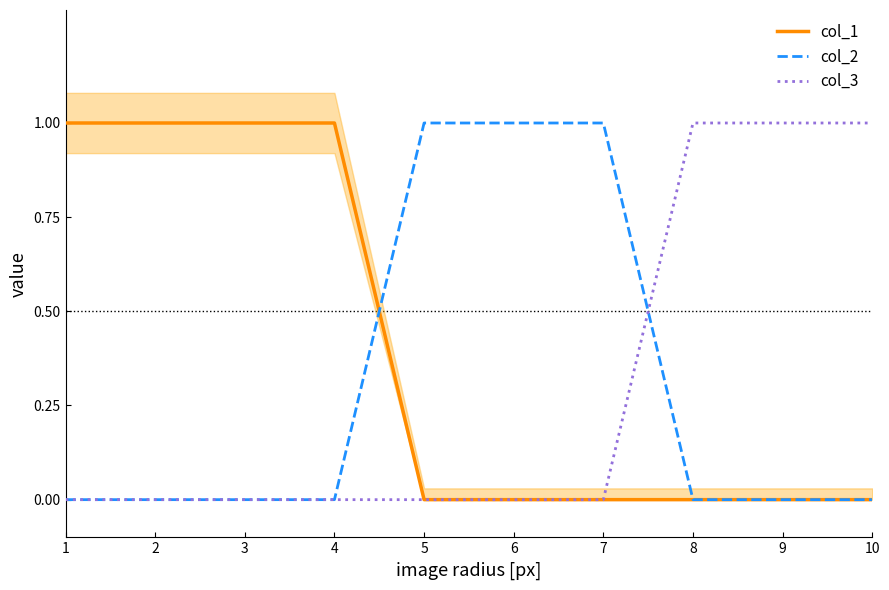

What is the maximum value shown in the chart?

1